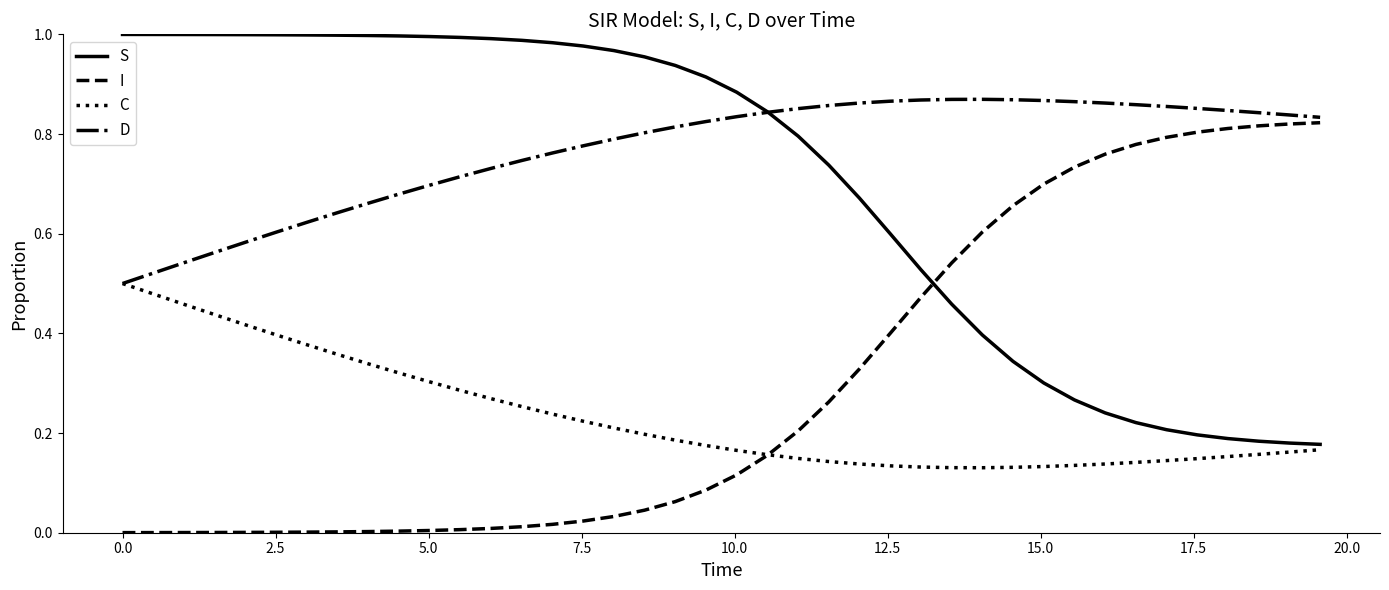

True or false: I and S cross at least once.

True